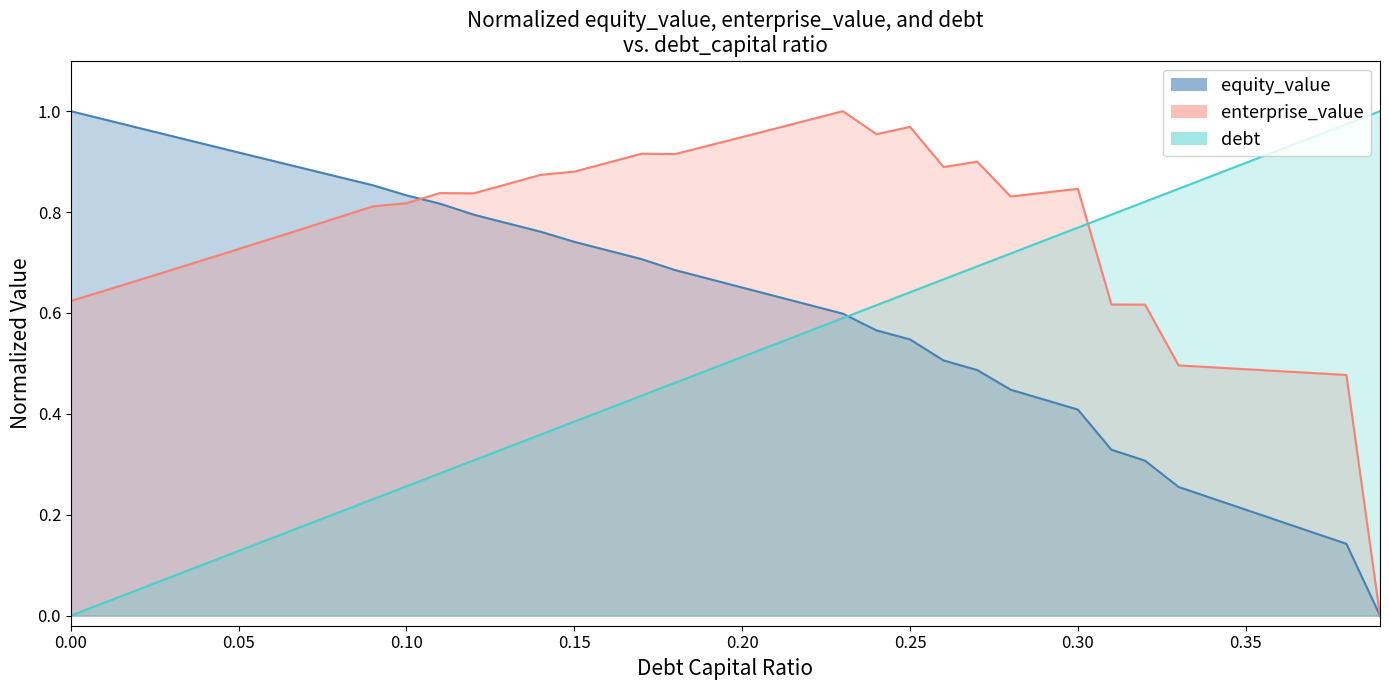

List the series in order of their overall mean, highest first.

enterprise_value, equity_value, debt_capital